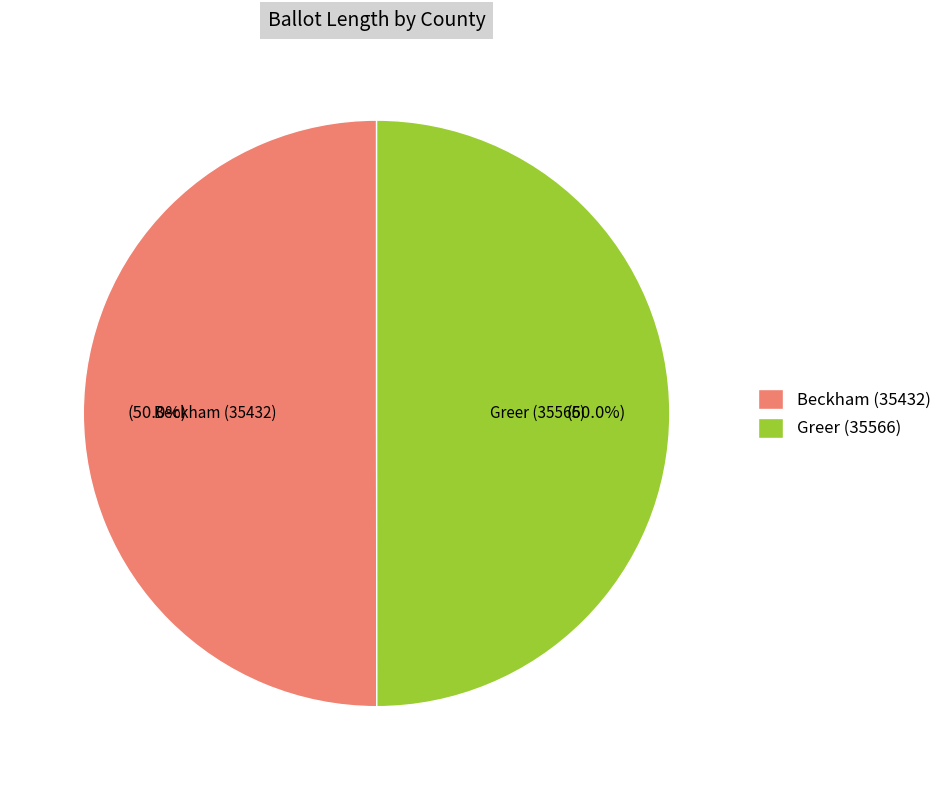

True or false: Beckham (35432) accounts for 50% of the total.

True